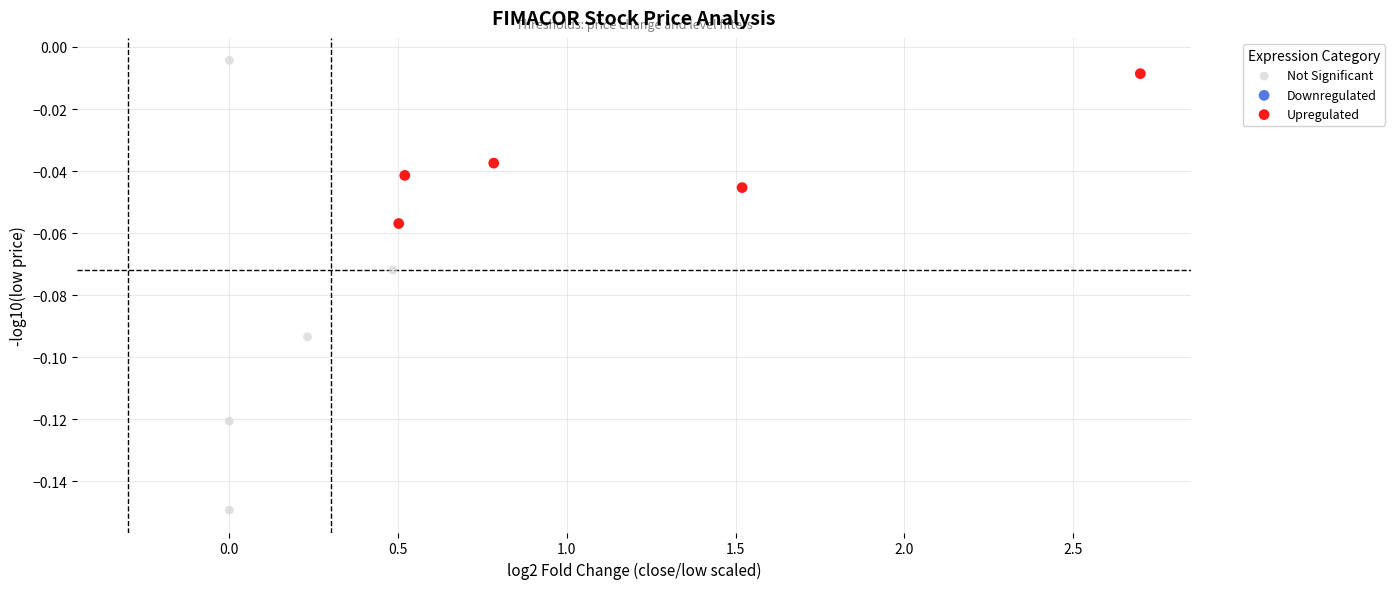

Which series contains the lowest Y value?

Not Significant